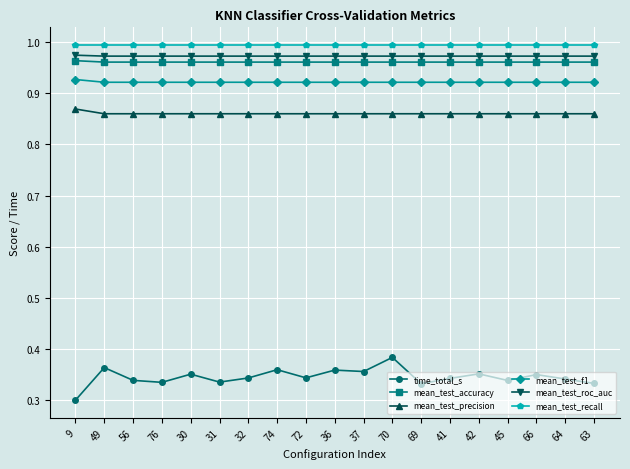

What is the spread (max minus min) of values at 30?

0.6